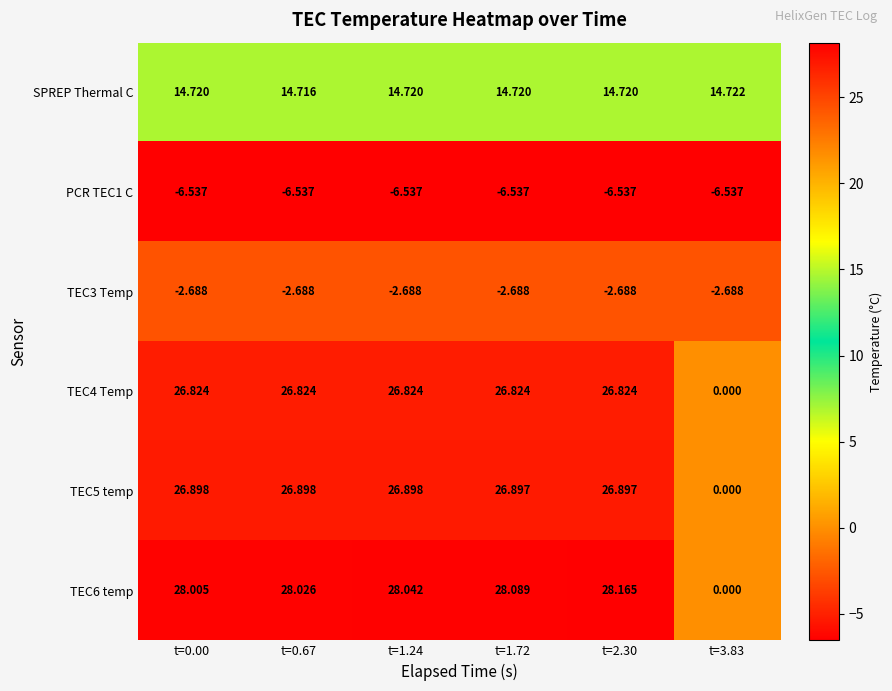

Is the value of PCR TEC1 C at t=2.30 greater than the value of SPREP Thermal C at t=1.24?

No